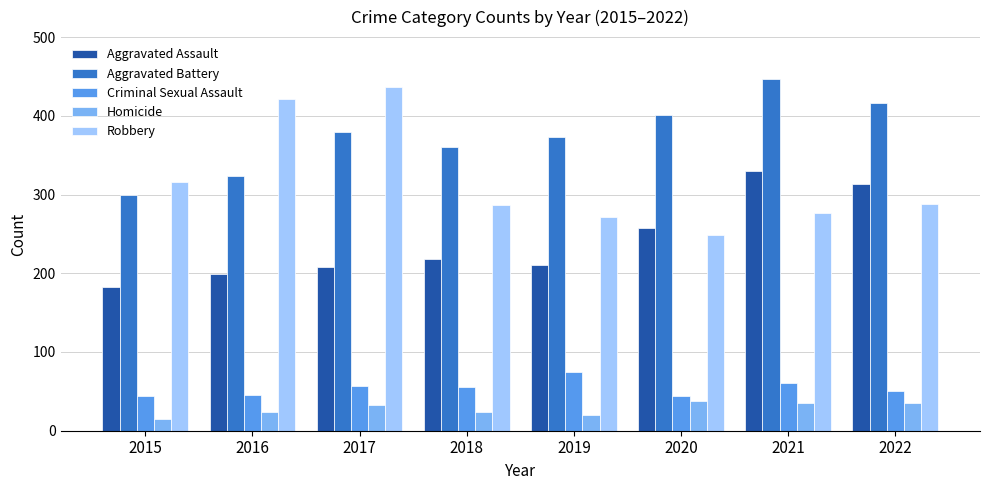

What is the average value of the Aggravated Battery series?

375